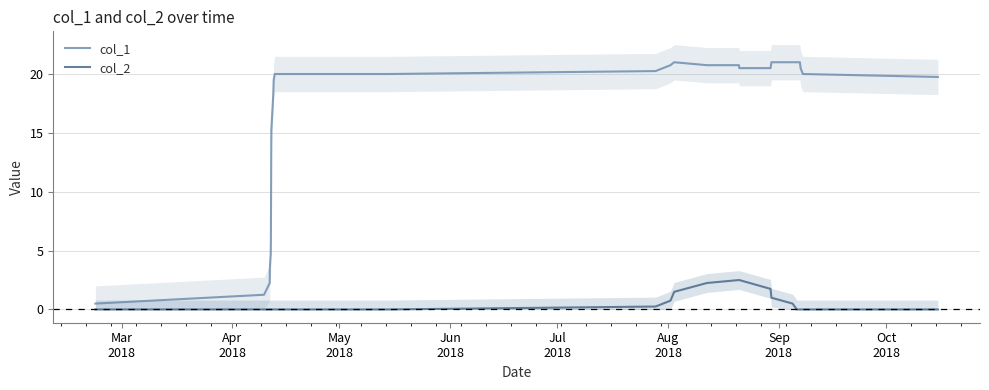

True or false: col_2 and col_1 intersect in this chart.

False